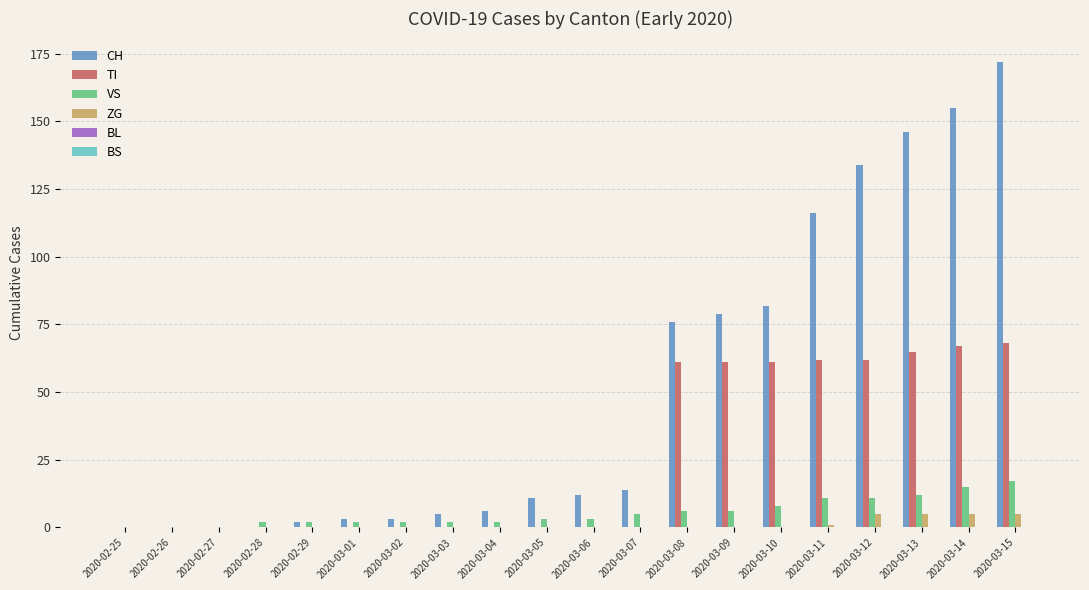

The value of TI at 2020-03-01 is 25. True or false?

False